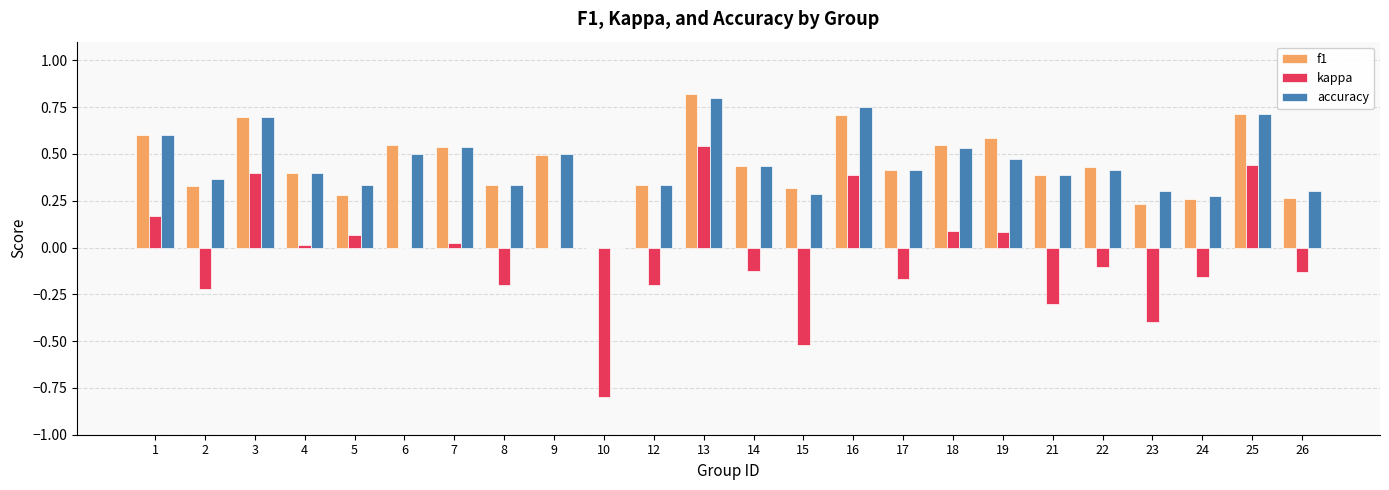

Are the bars horizontal?

No